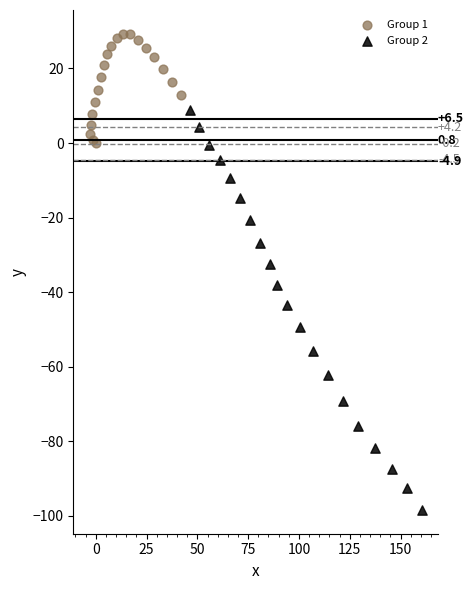

Which series reaches the maximum Y coordinate?

Group 1